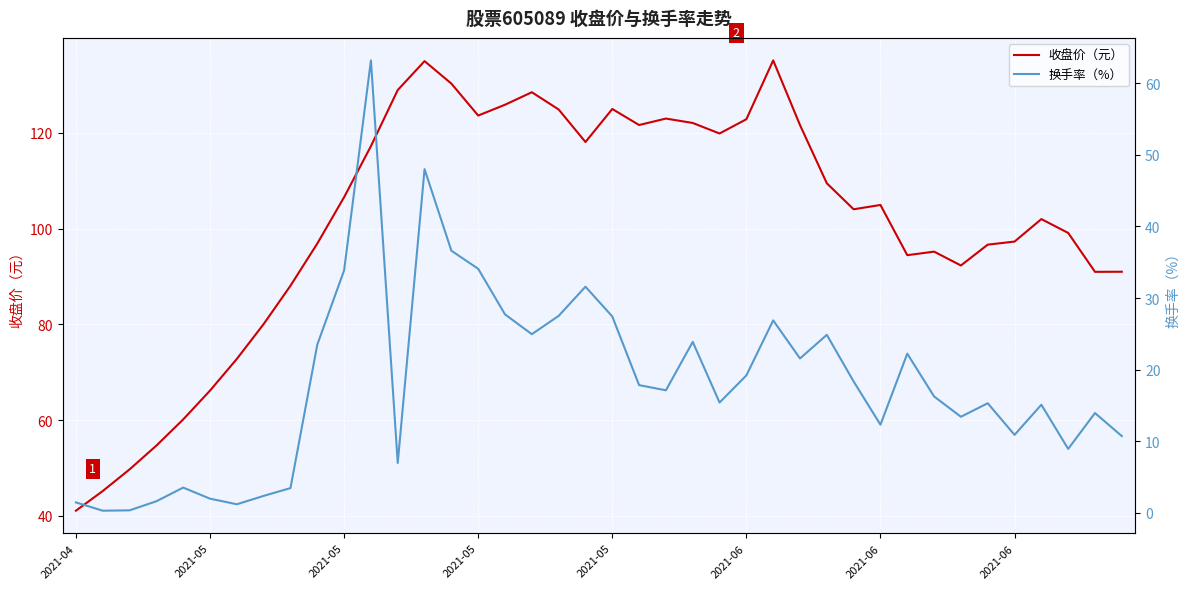

True or false: 收盘价（元） and 换手率（%） cross at least once.

False